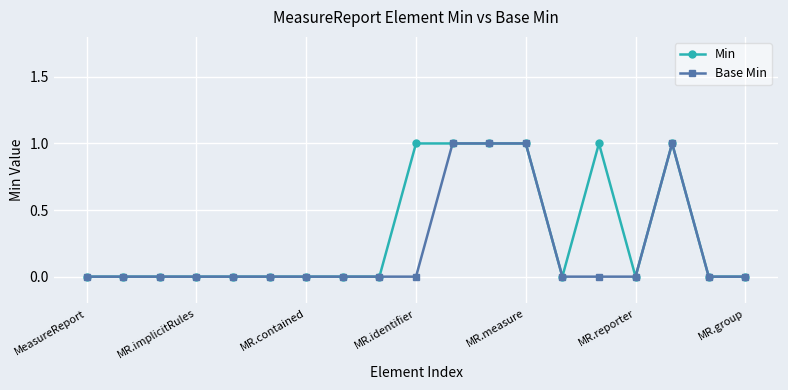

Rank the series by their average value, from highest to lowest.

Min, Base Min